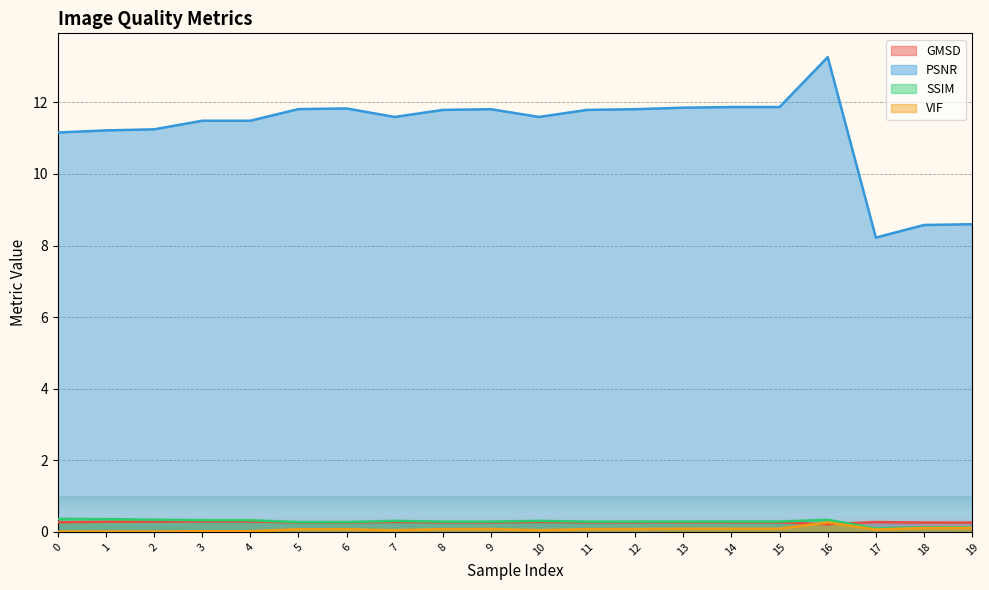

Which series ends up on top after the final intersection of GMSD and VIF?

GMSD